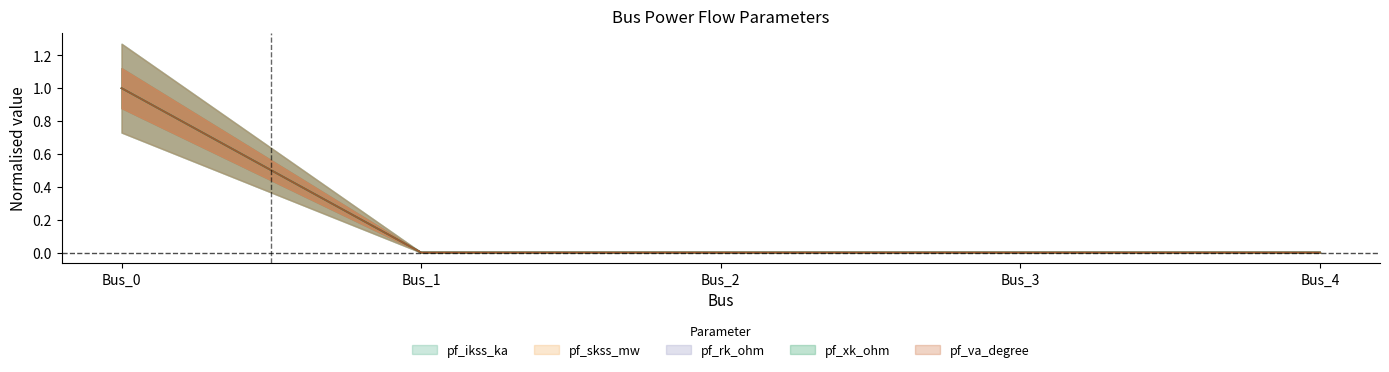

True or false: pf_va_degree and pf_skss_mw cross at least once.

False